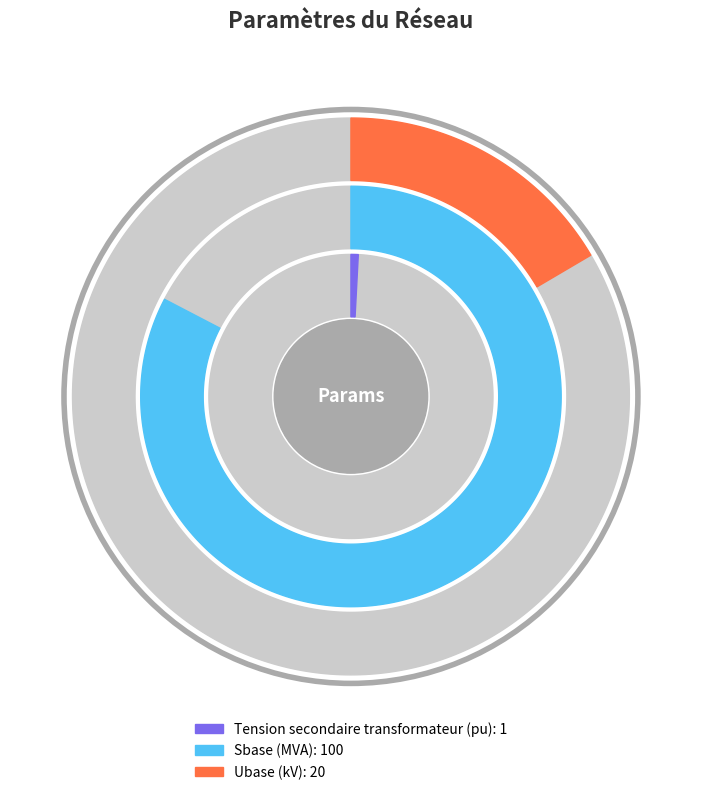

To the nearest percent, what is the difference between the Ubase (kV) and Tension secondaire transformateur (pu) slice percentages?

16%